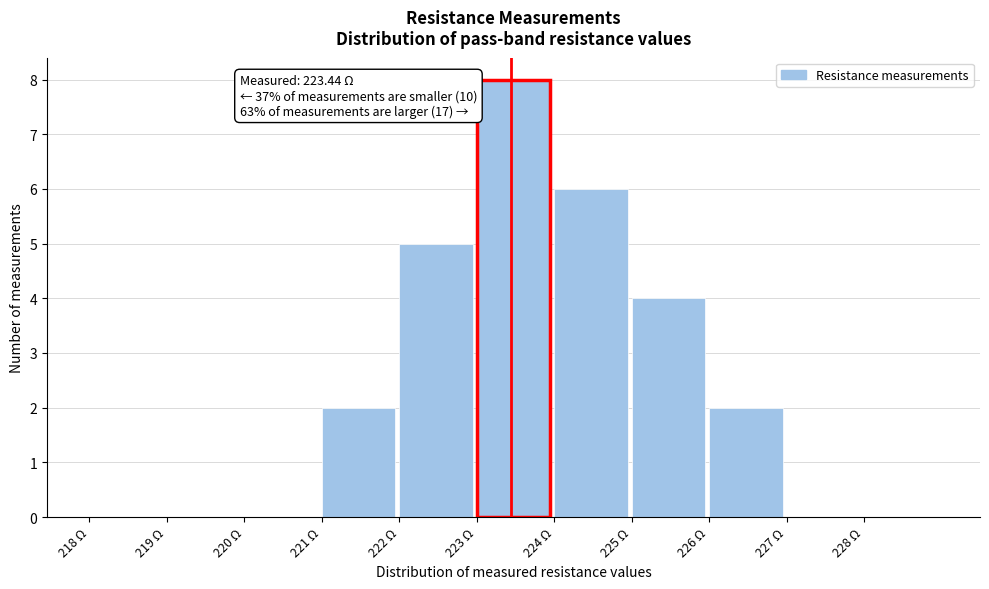

Which range on the x-axis has the tallest bar?

223 to 224